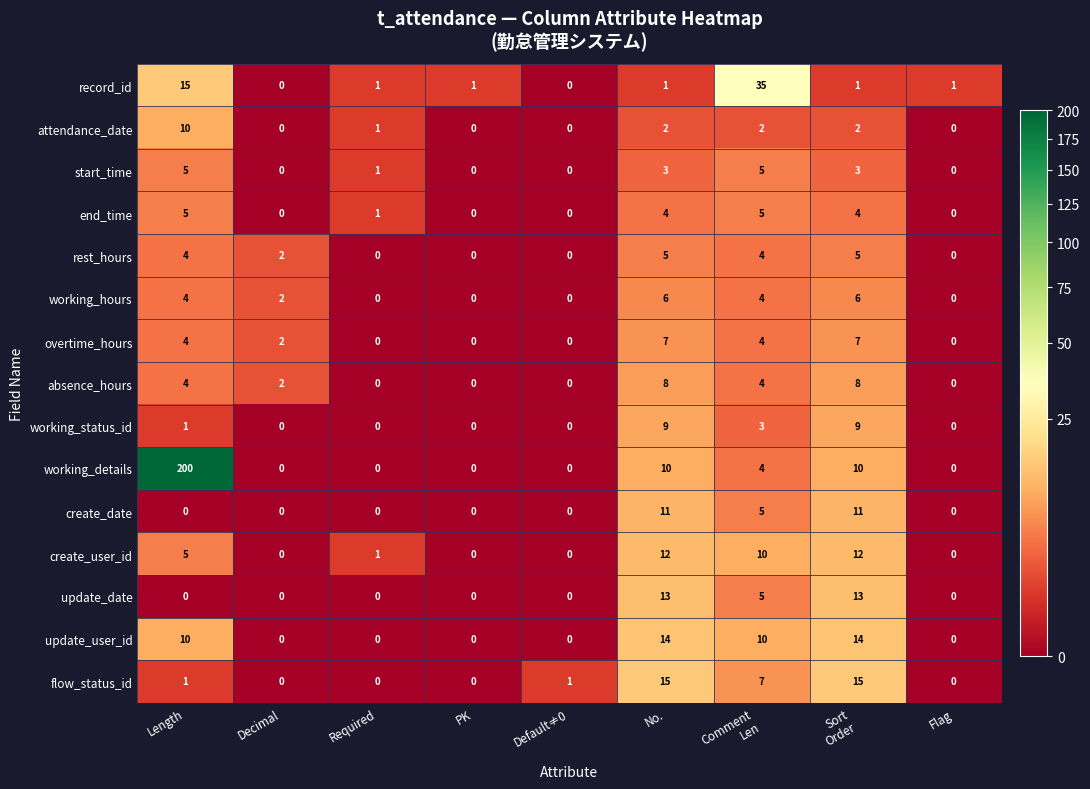

What is the greatest value displayed?

200